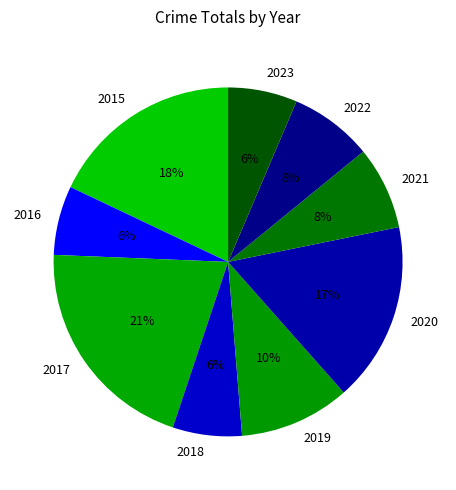

Count the number of slices in the pie.

9